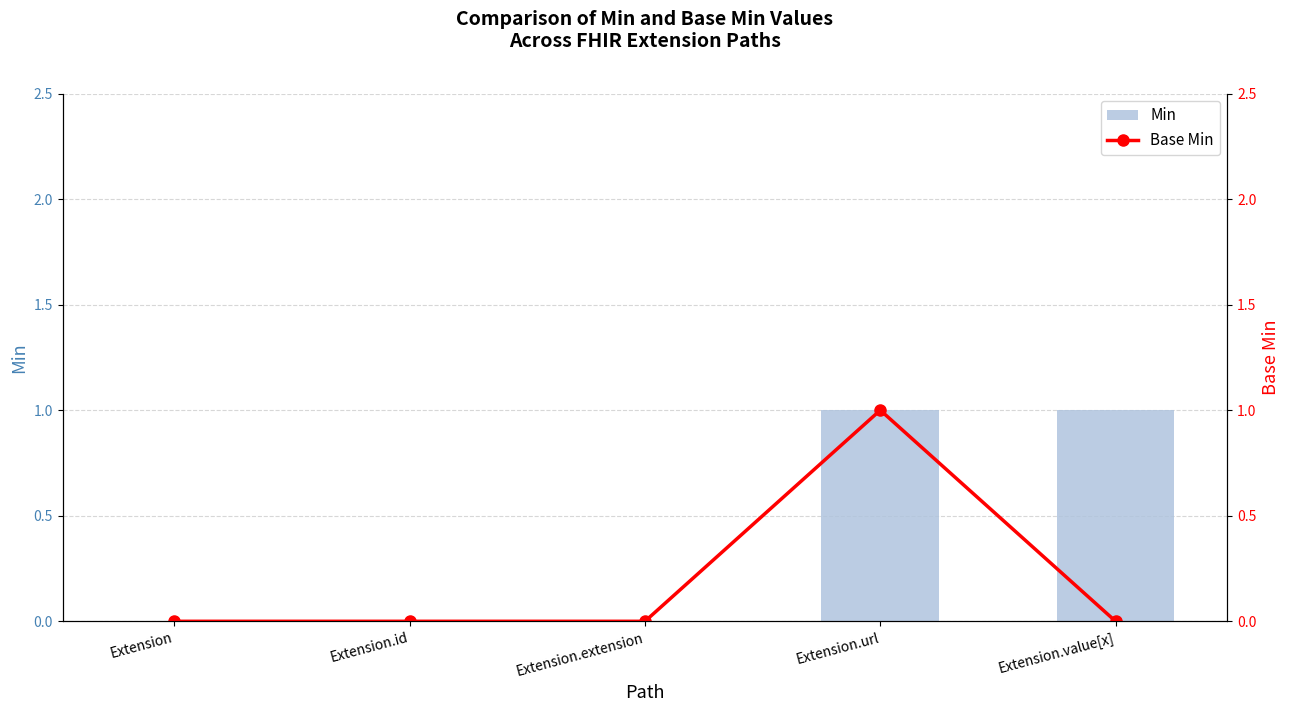

How many values in Min are above zero?

2